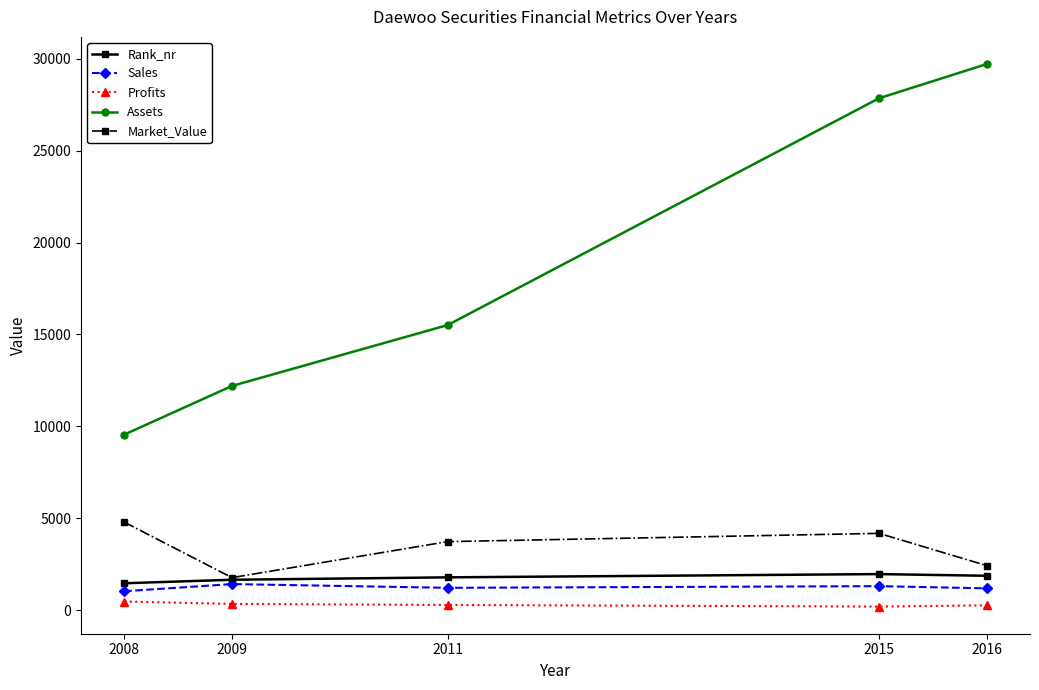

What is the maximum value for Rank_nr?

1963.0